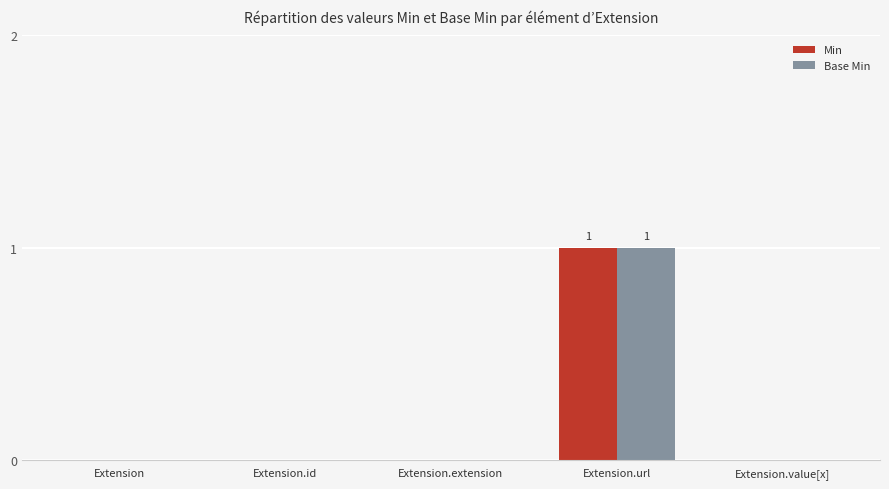

How many Base Min values are between 0 and 1?

5